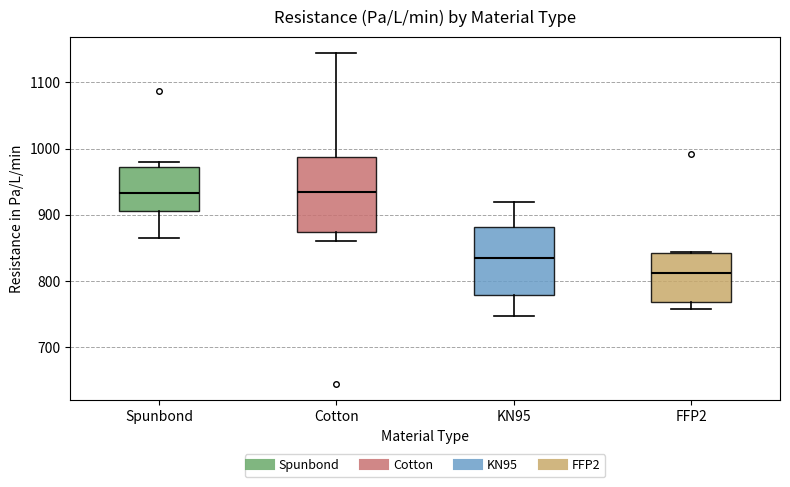

Where does the median line of the box for Cotton sit on the y-axis? The values are not printed on the chart, so give them approximately, as read against the axis.

930